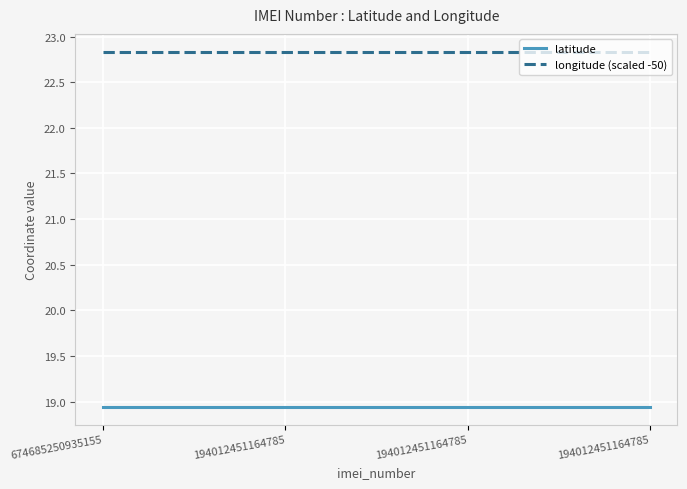

What are all the series names shown in the legend?

latitude, longitude (scaled -50)